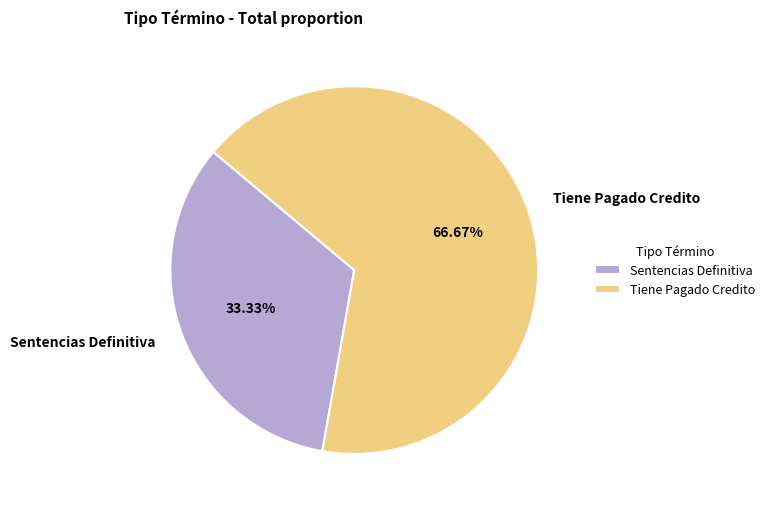

To the nearest percent, what is the combined percentage of Tiene Pagado Credito and Sentencias Definitiva?

100%